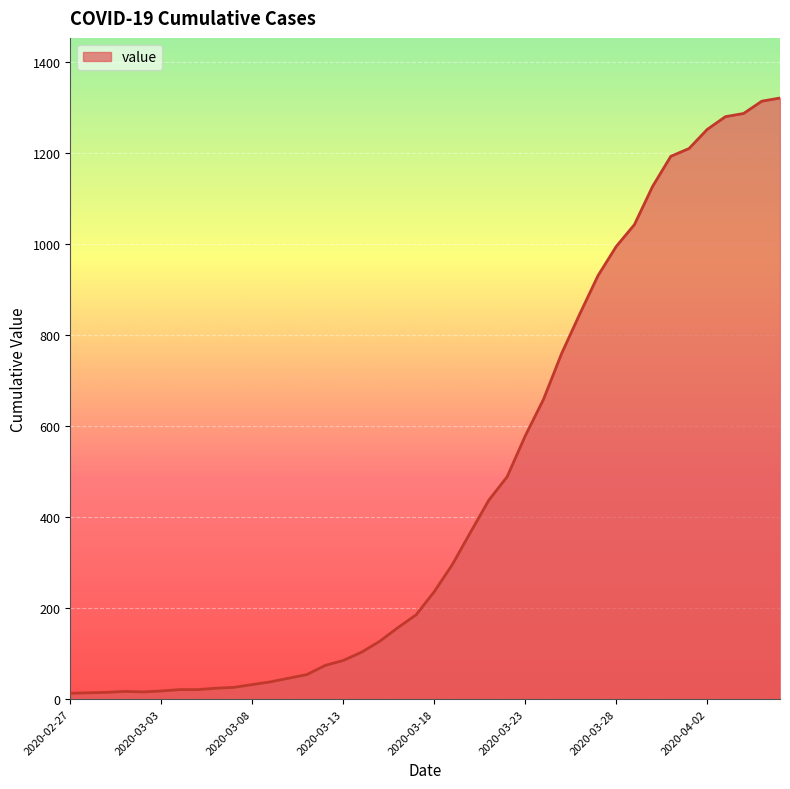

What is the difference between the maximum and minimum values?

1307